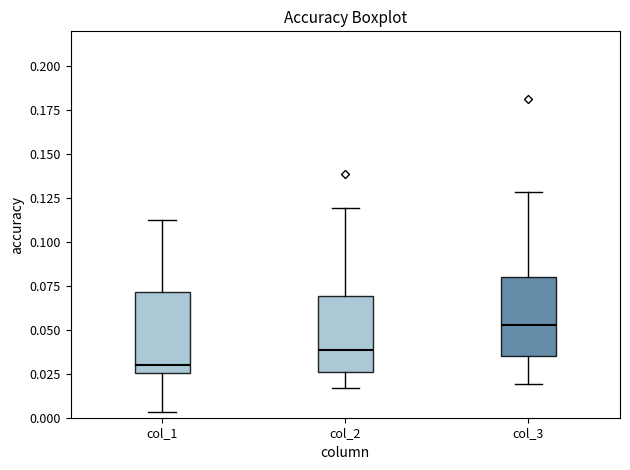

Reading left to right, read every box against the y-axis: the position of its median line, the range the box covers, and the ends of its whiskers. The values are not printed on the chart, so give them approximately, as read against the axis.

col_1: median 0.030, box 0.025 to 0.070, whiskers 0.005 to 0.115
col_2: median 0.040, box 0.025 to 0.070, whiskers 0.015 to 0.120
col_3: median 0.055, box 0.035 to 0.080, whiskers 0.020 to 0.130